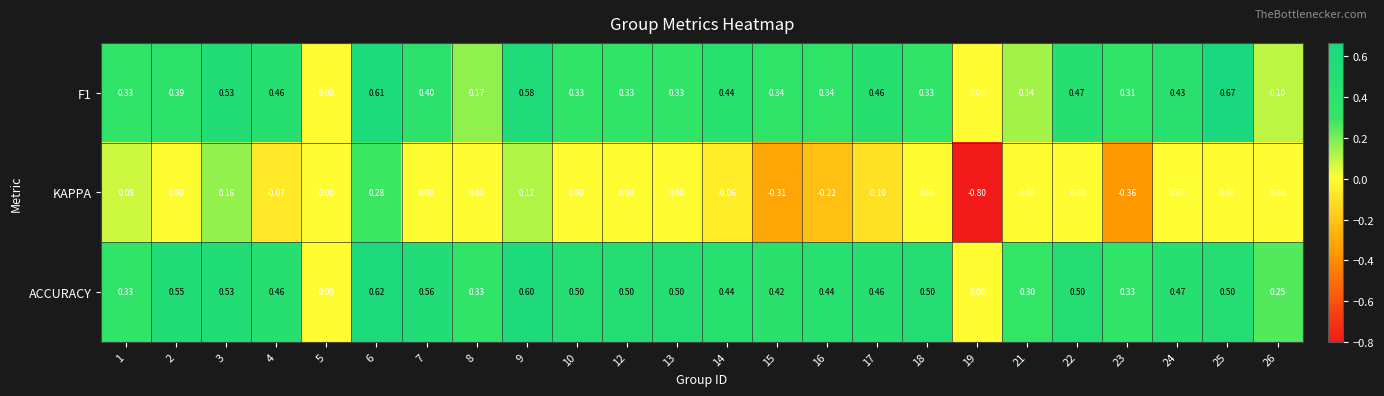

What is the minimum value shown in the chart?

-0.8